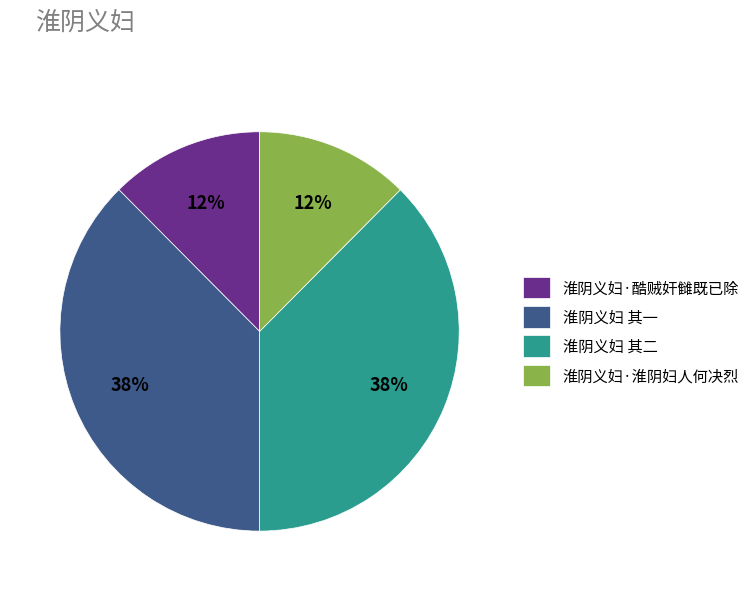

To the nearest percent, what is the average slice percentage?

25%